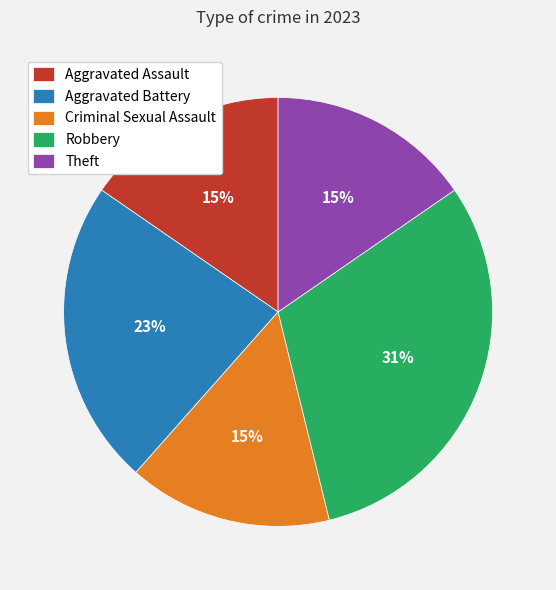

What percentage is the Theft slice, to the nearest percent?

15%